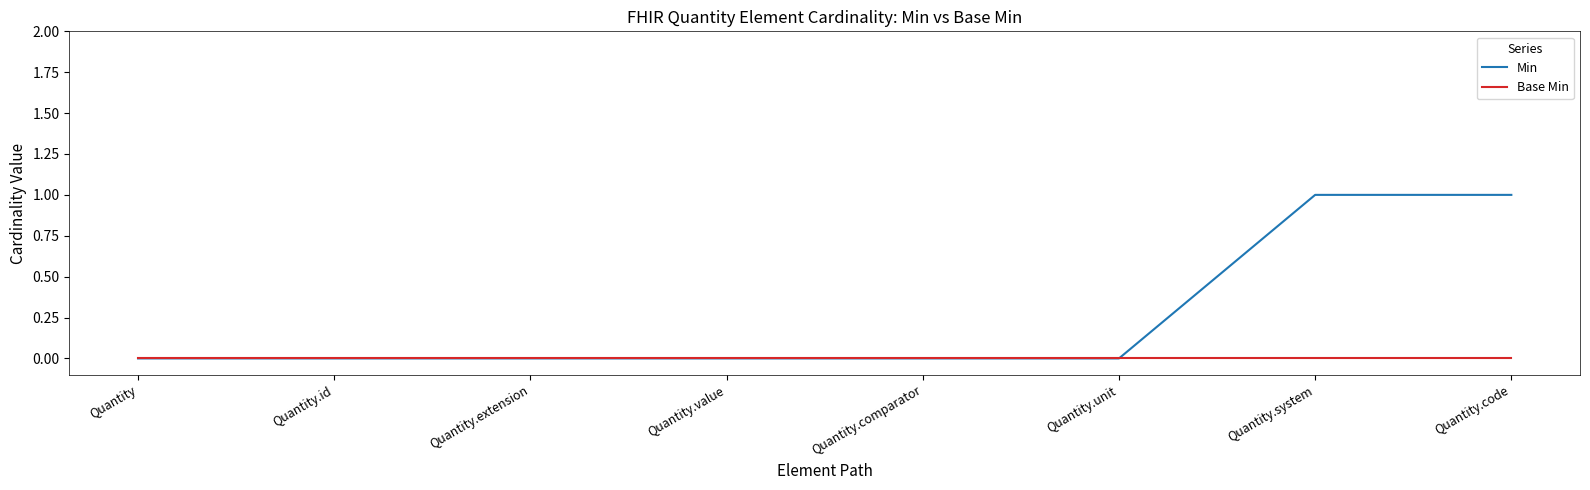

What are all the series names shown in the legend?

Min, Base Min